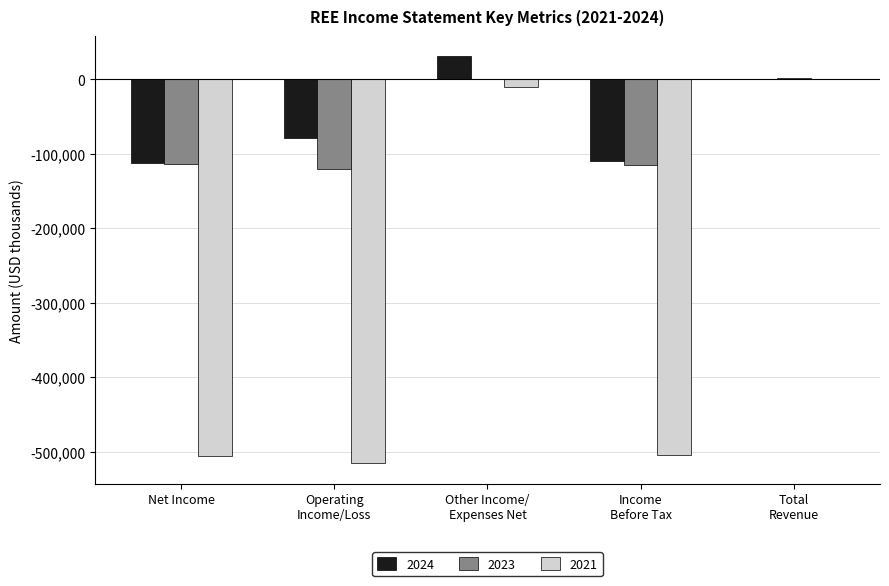

What is the sum of all 2024 values?

-269800